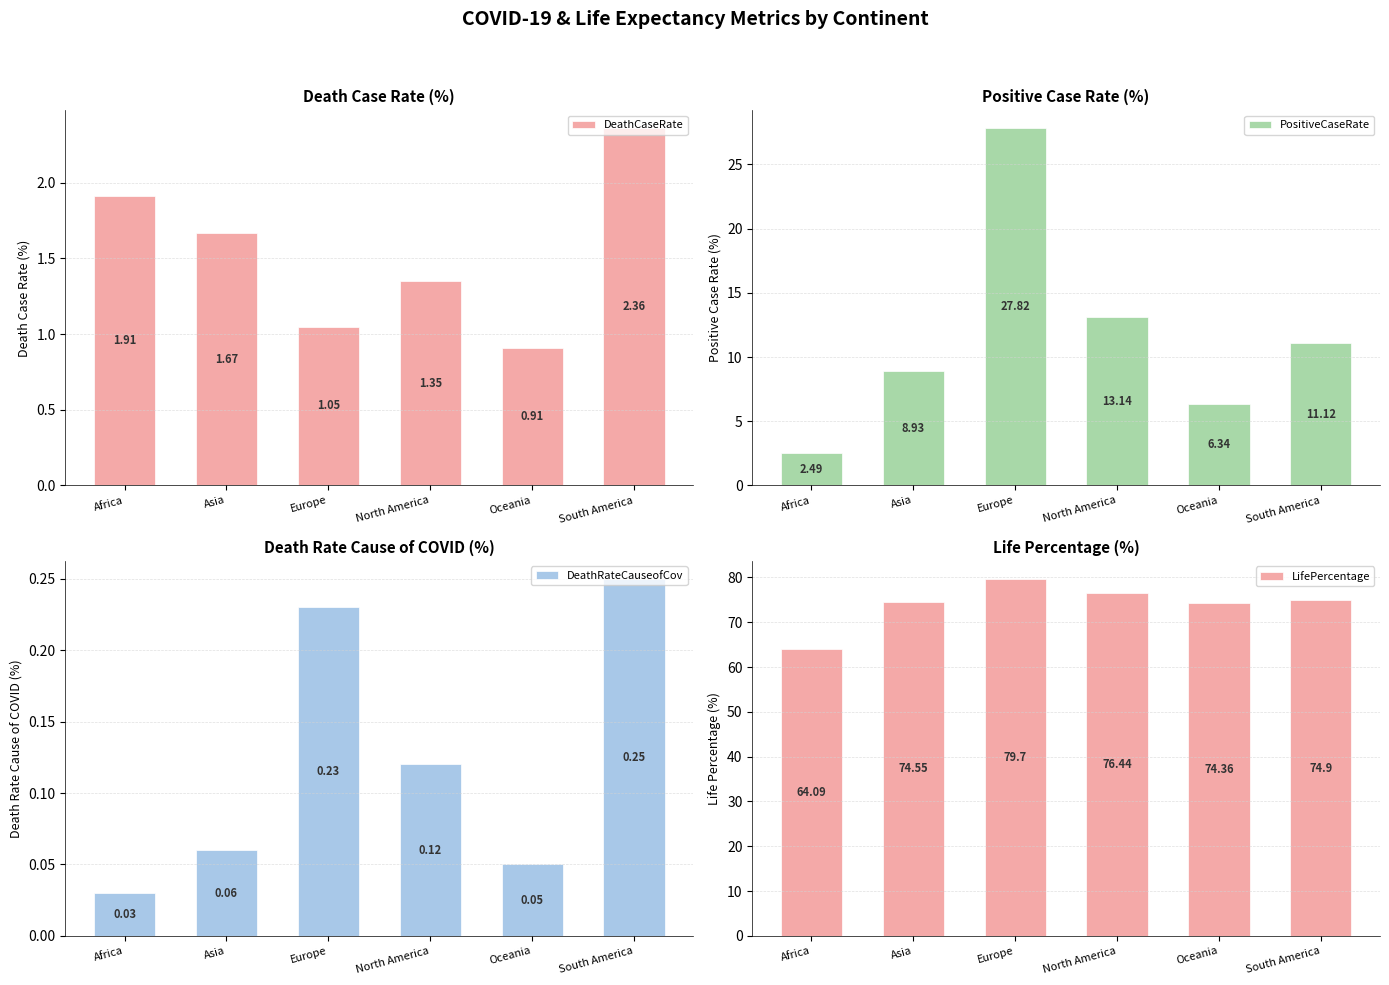

How many distinct data groups are displayed?

4